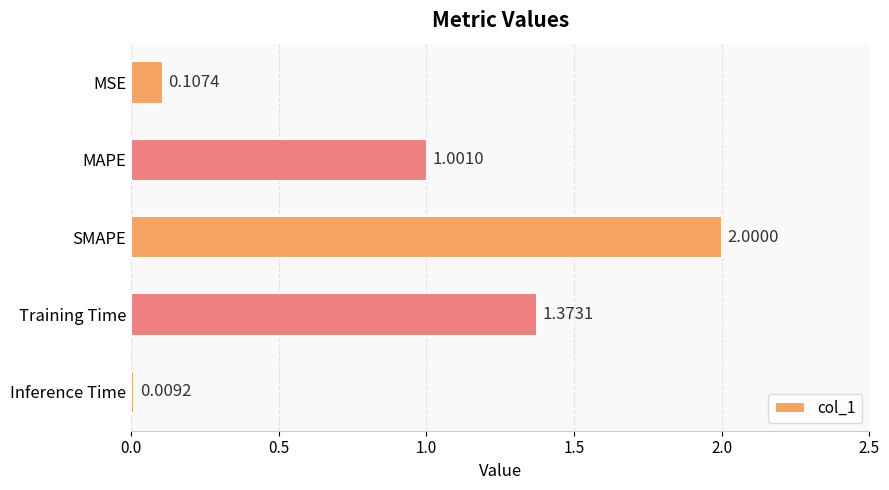

Rank the categories by value from lowest to highest.

Inference Time, MSE, MAPE, Training Time, SMAPE